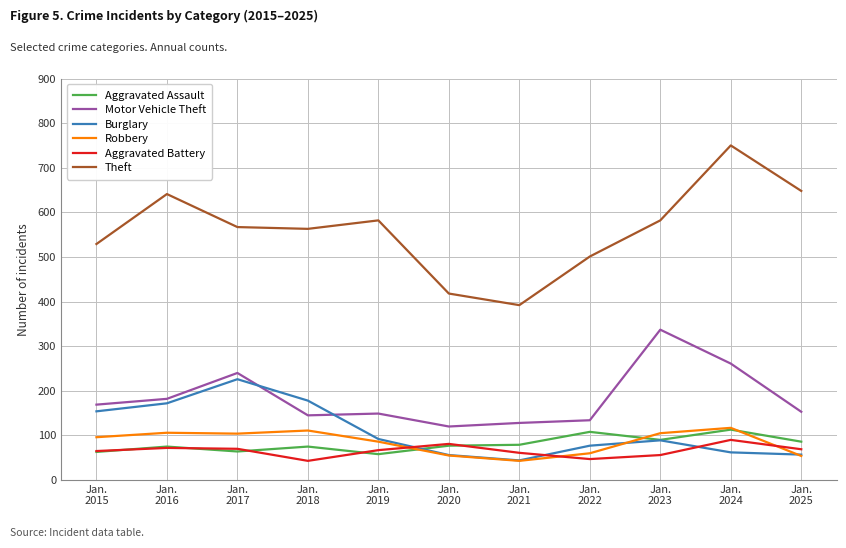

What is the minimum value for Aggravated Battery?

43